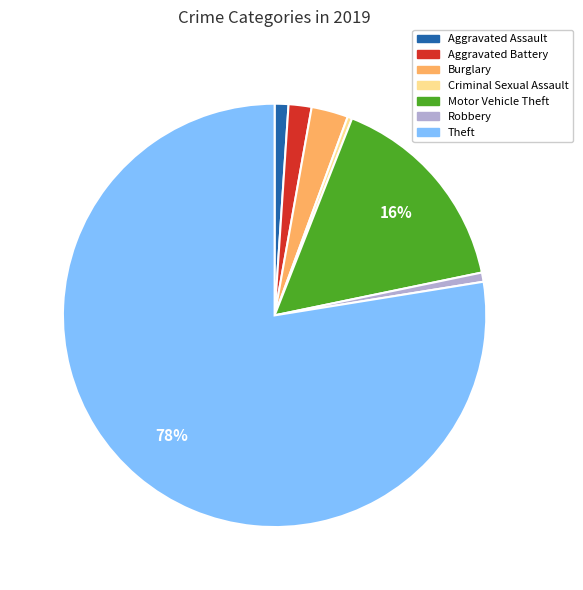

The Motor Vehicle Theft slice represents 9% of the pie. True or false?

False